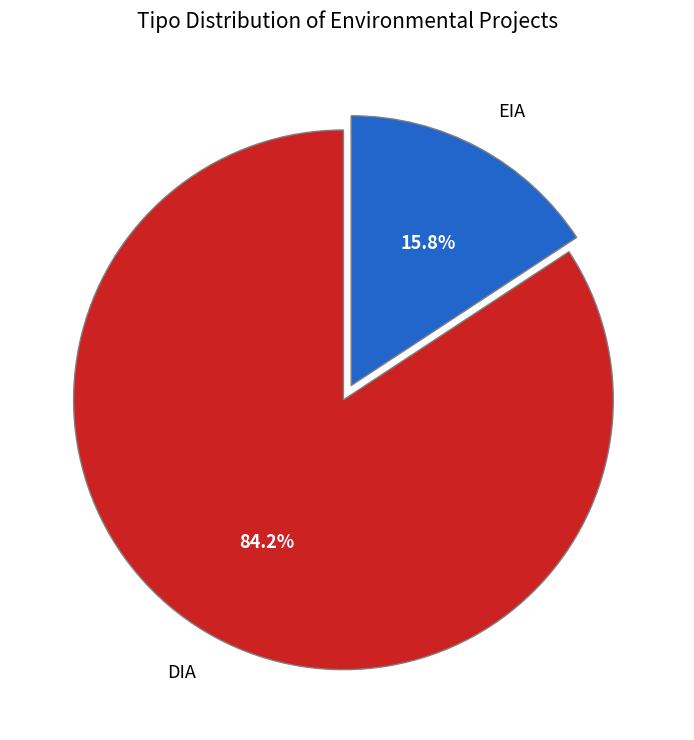

Which slice is the smallest?

EIA